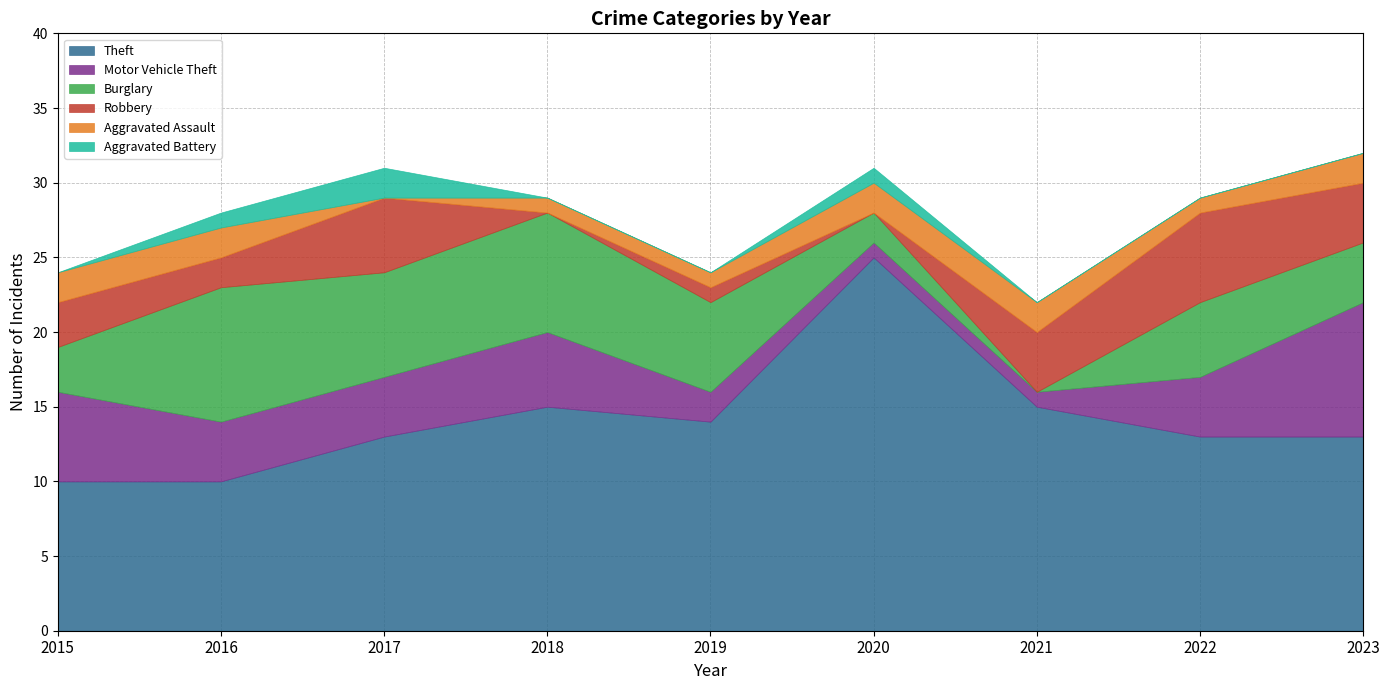

Is it true that Burglary equals 7 at 2017?

True